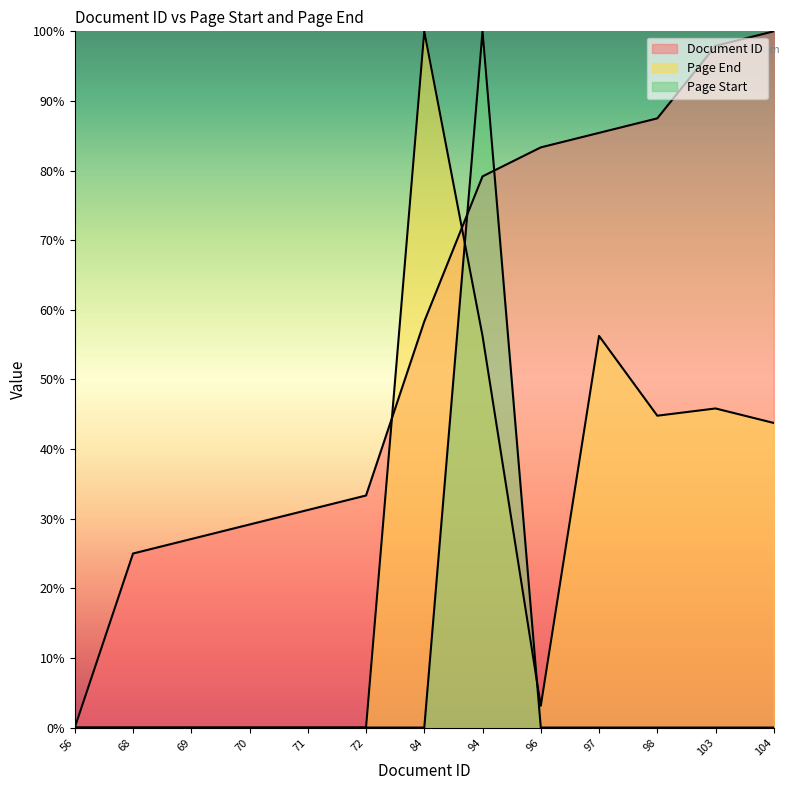

Rank the categories by Page Start value from highest to lowest.

94, 56, 68, 69, 70, 71, 72, 84, 96, 97, 98, 103, 104